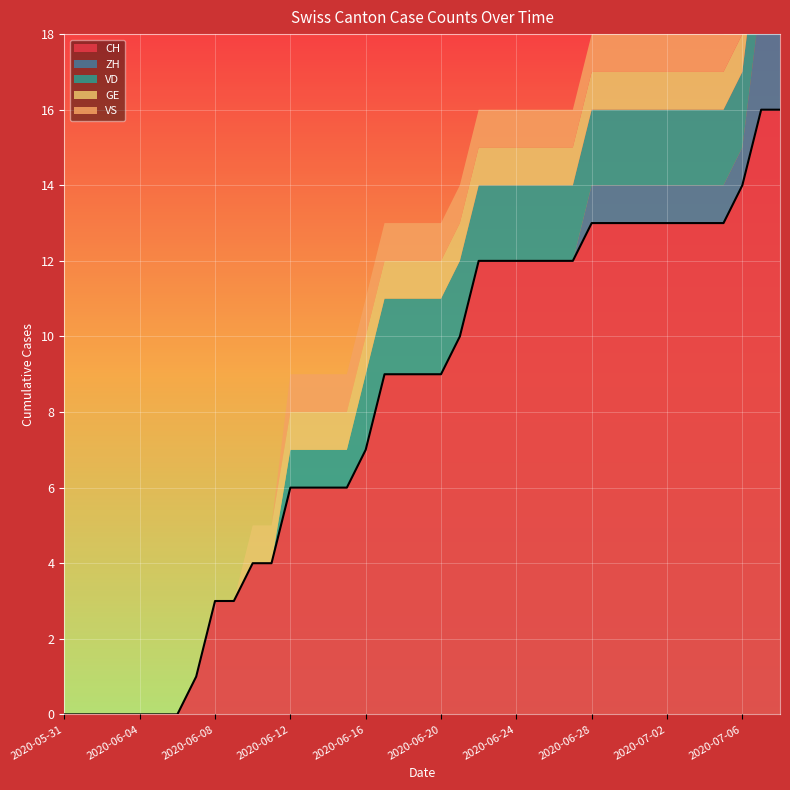

At which category is the sum across all series the highest?

2020-07-07